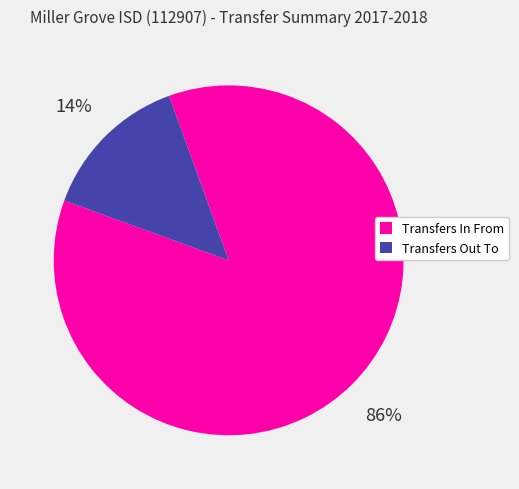

To the nearest percent, what is the average slice percentage?

50%